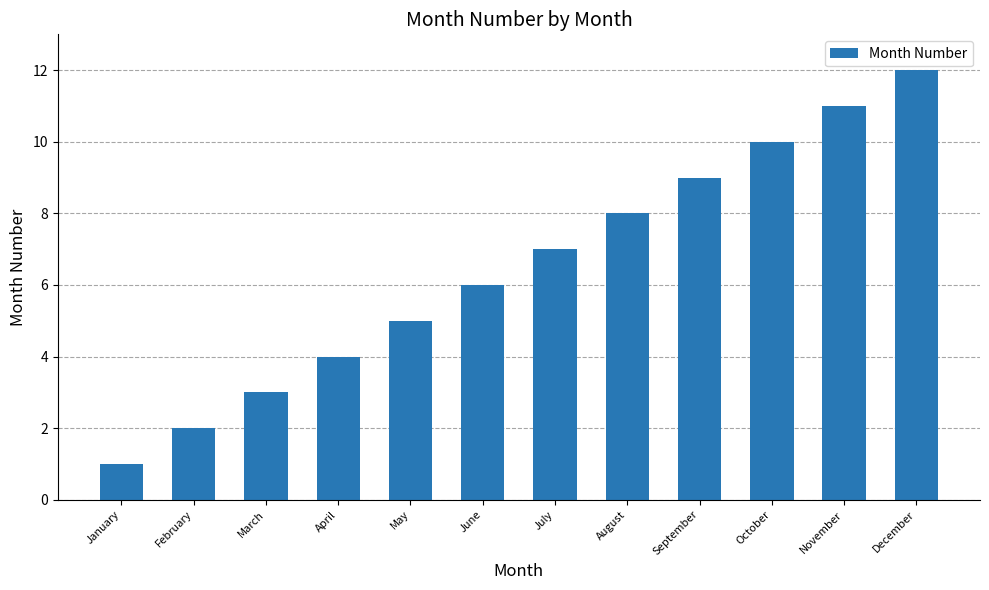

What is the value of the 9th bar from the left?

9